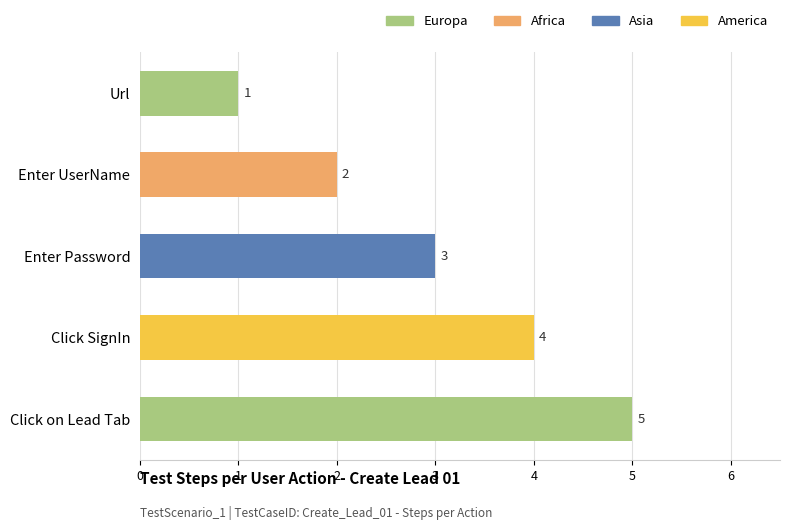

What is the label of the 5th bar from the bottom?

Url